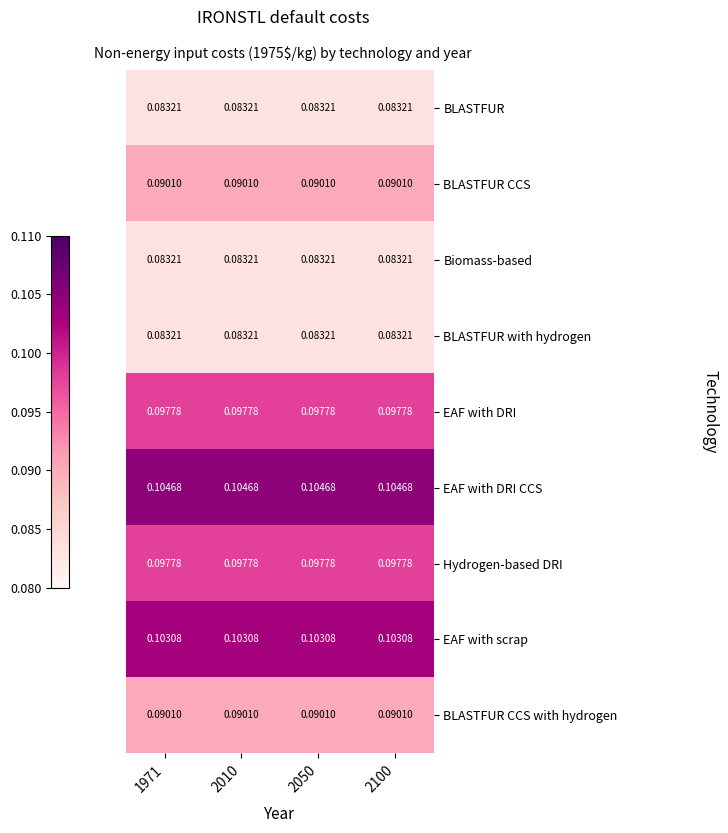

Is the value of BLASTFUR with hydrogen at 2050 greater than the value of BLASTFUR CCS with hydrogen at 2100?

No